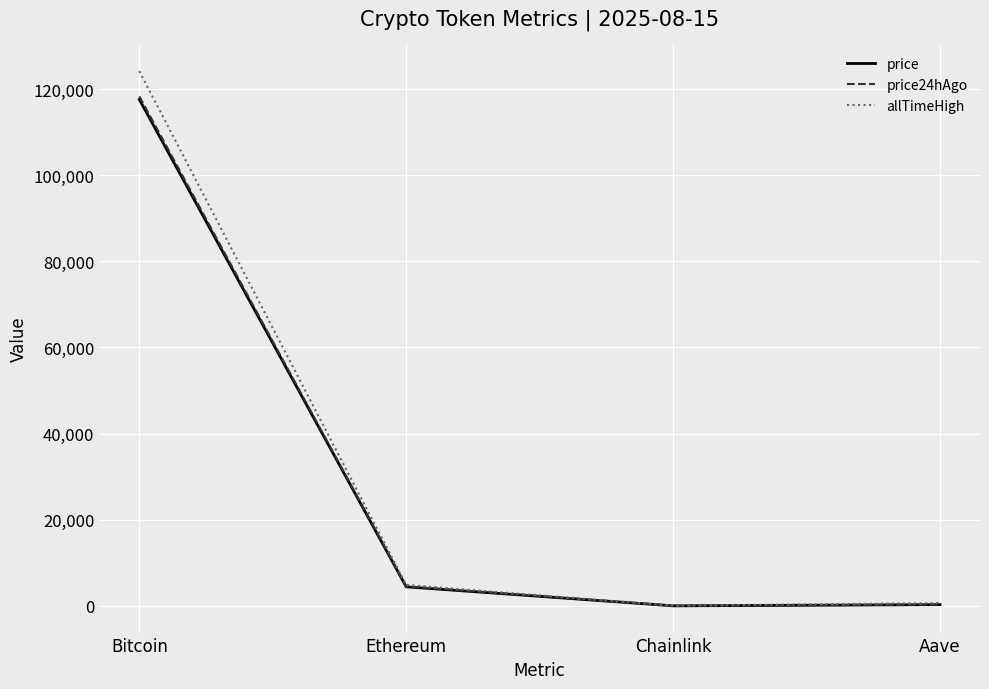

True or false: price24hAgo has more than 1 interior local peaks.

False